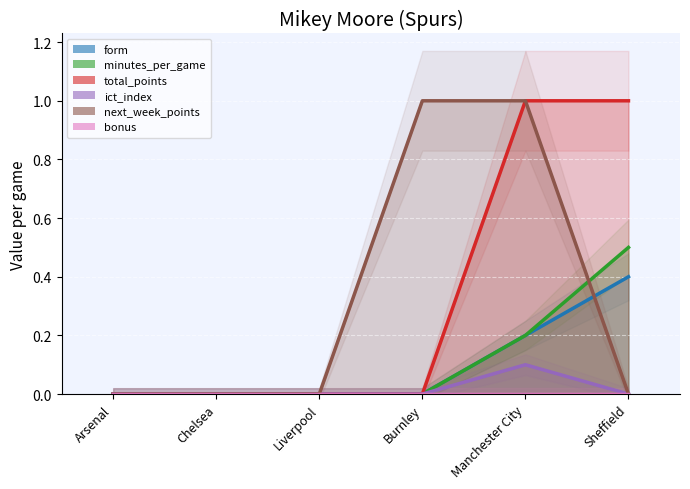

Reading right to left, extract all data points from this chart.

form: 0.4	0.2	0.0	0.0	0.0	0.0
minutes_per_game: 0.5	0.2	0.0	0.0	0.0	0.0
total_points: 1.0	1.0	0.0	0.0	0.0	0.0
ict_index: 0.0	0.1	0.0	0.0	0.0	0.0
next_week_points: 0.0	1.0	1.0	0.0	0.0	0.0